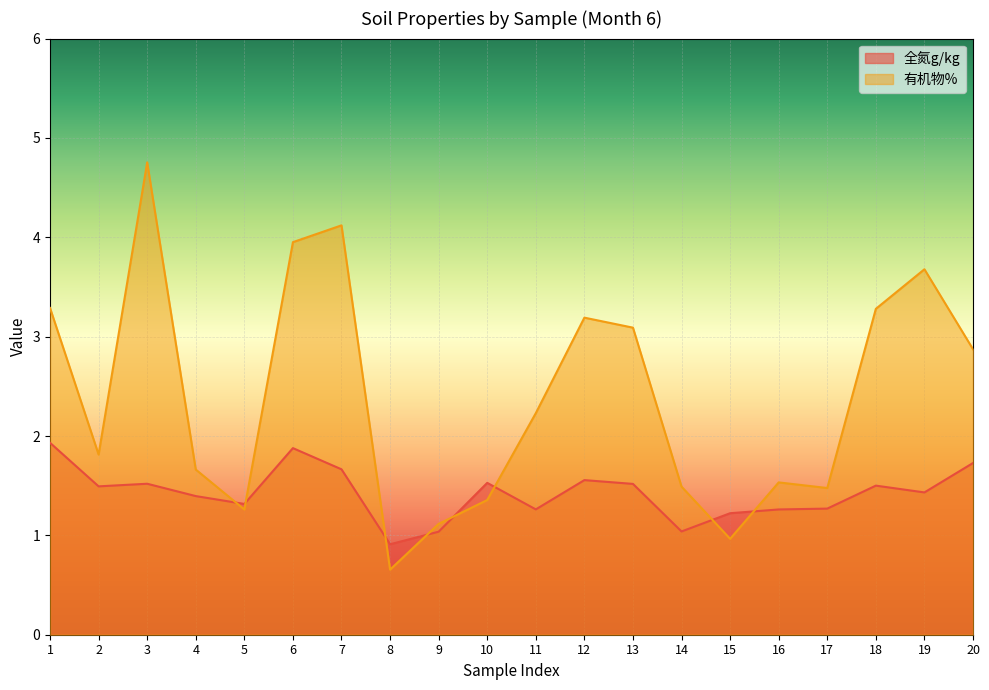

Which series has the largest total across all categories?

有机物%